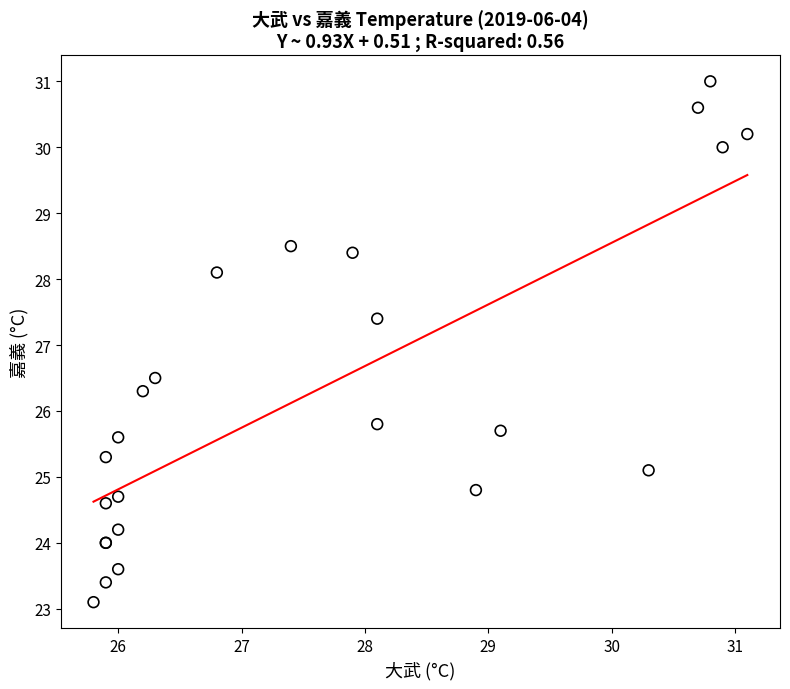

What Y value in the scatter plot is closest to 27?

27.4